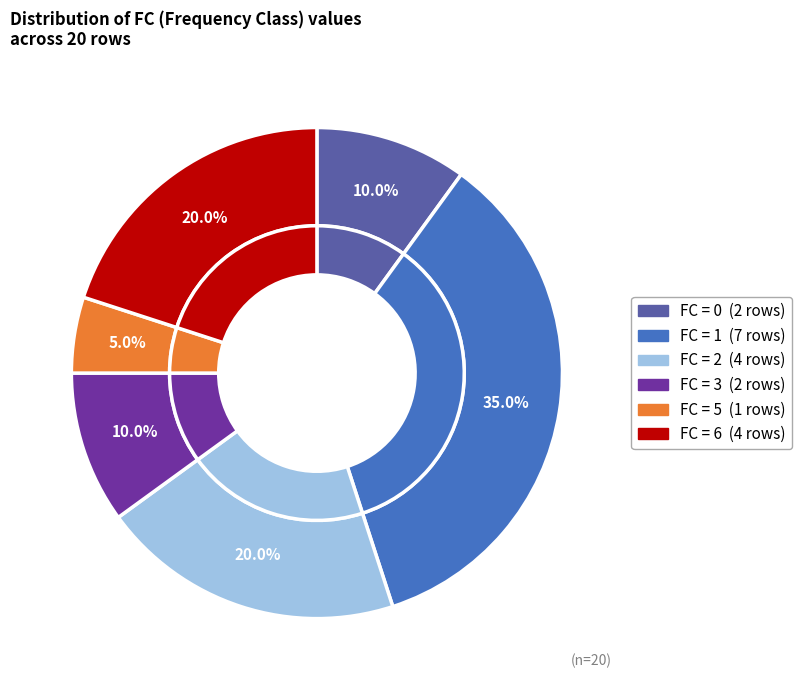

To the nearest percent, what portion does 1 represent?

35%